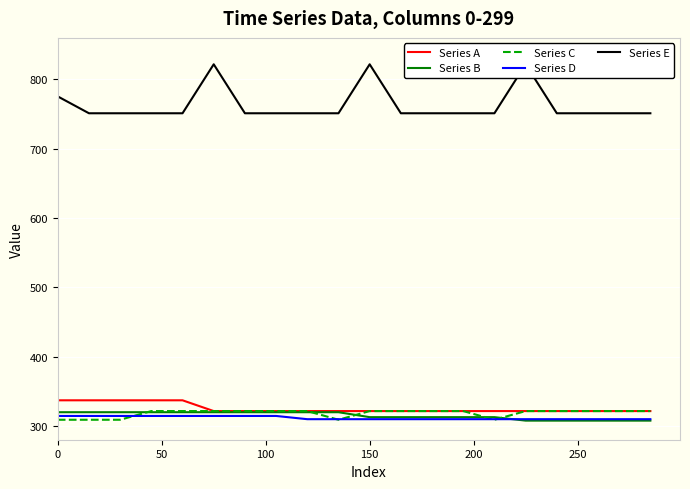

What is the value of the Series D point at the 5th from the left?

314.3